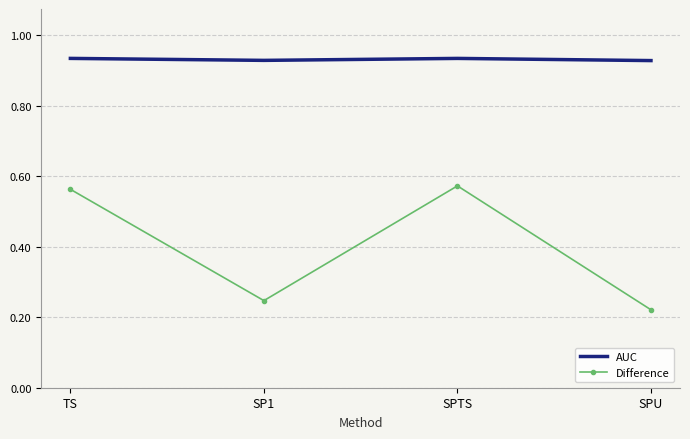

Rank the series at TS from lowest to highest value.

Difference, AUC